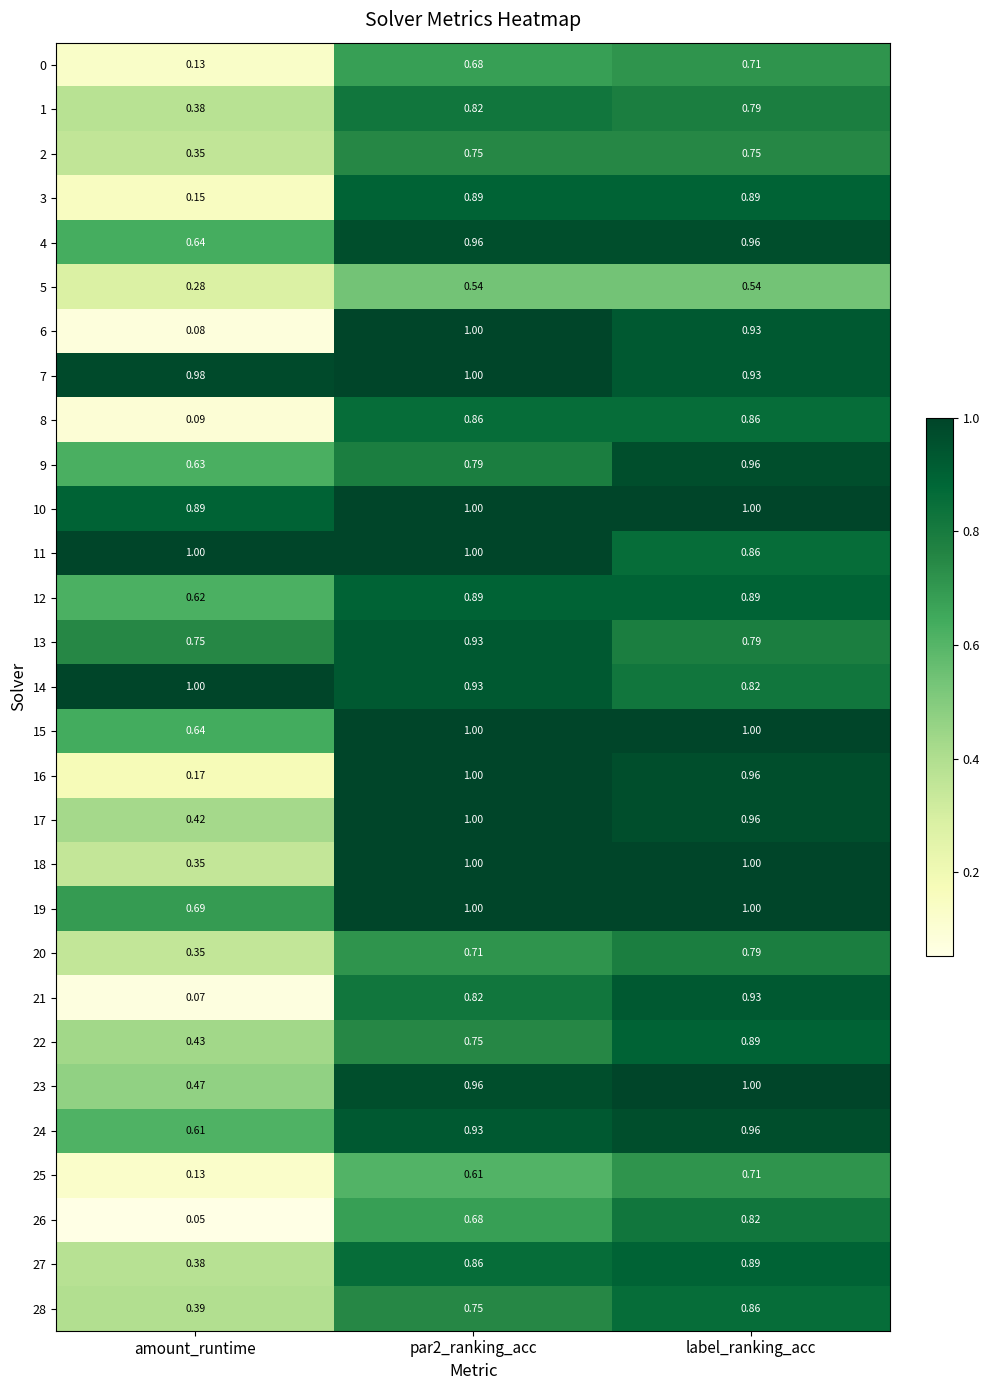

Between amount_runtime and par2_ranking_acc, which series saw the biggest shift?

6